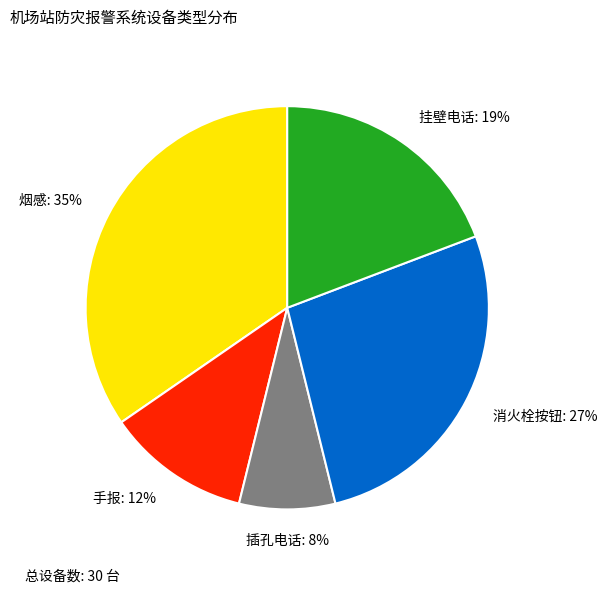

To the nearest percent, what is the difference between the largest and smallest slice percentages?

27%